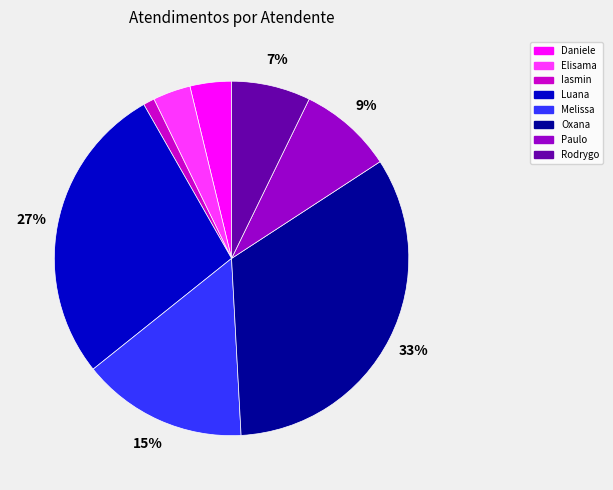

Is there any slice that represents more than half of the pie?

No